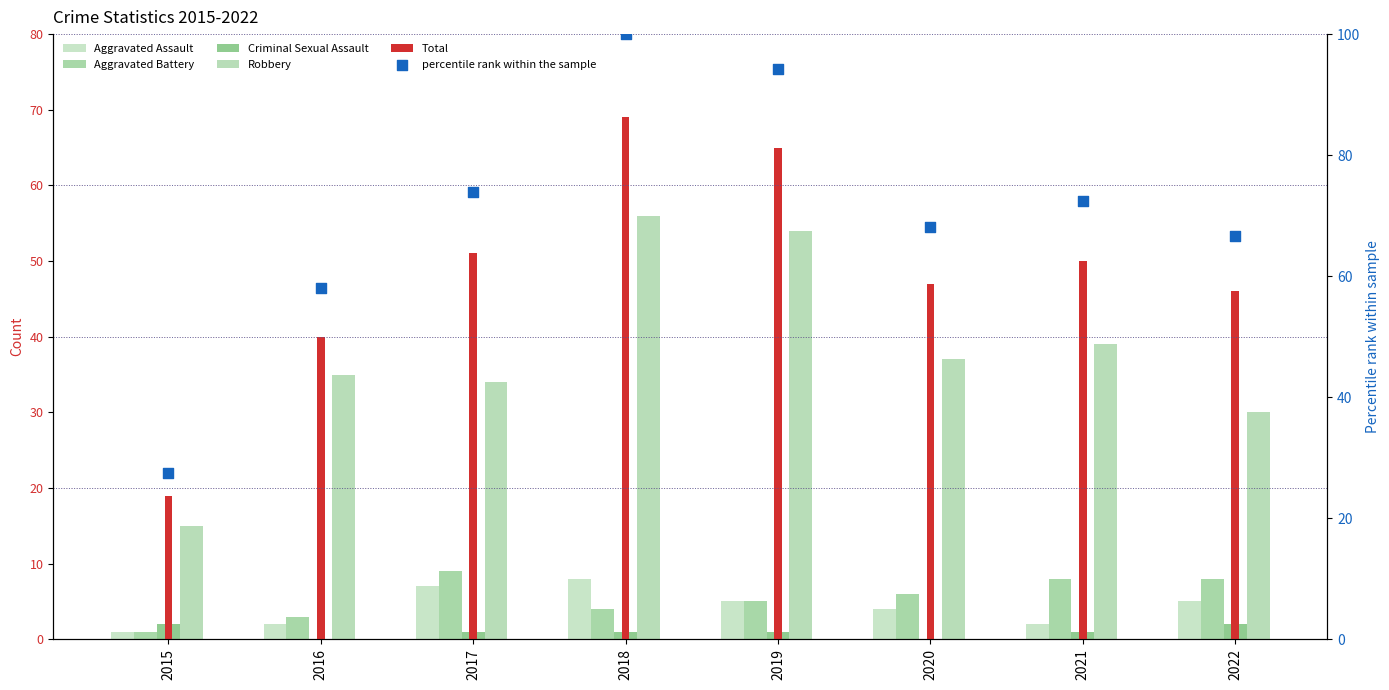

What are all the series names shown in the legend?

Aggravated Assault, Aggravated Battery, Criminal Sexual Assault, Robbery, Total, percentile rank within the sample